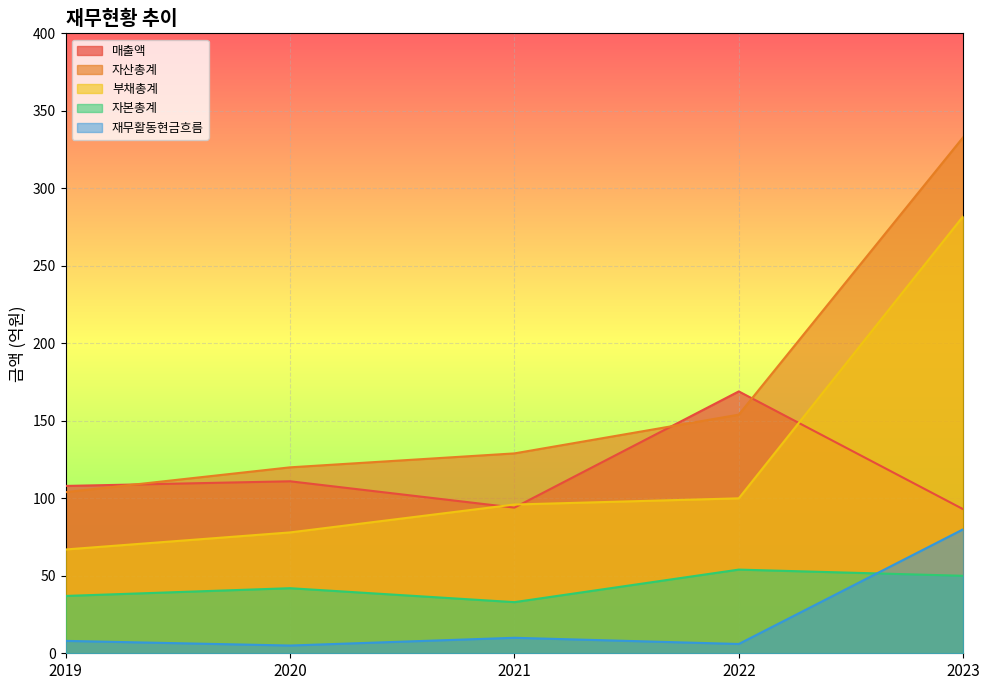

What is the spread (max minus min) of values at 2021?

119